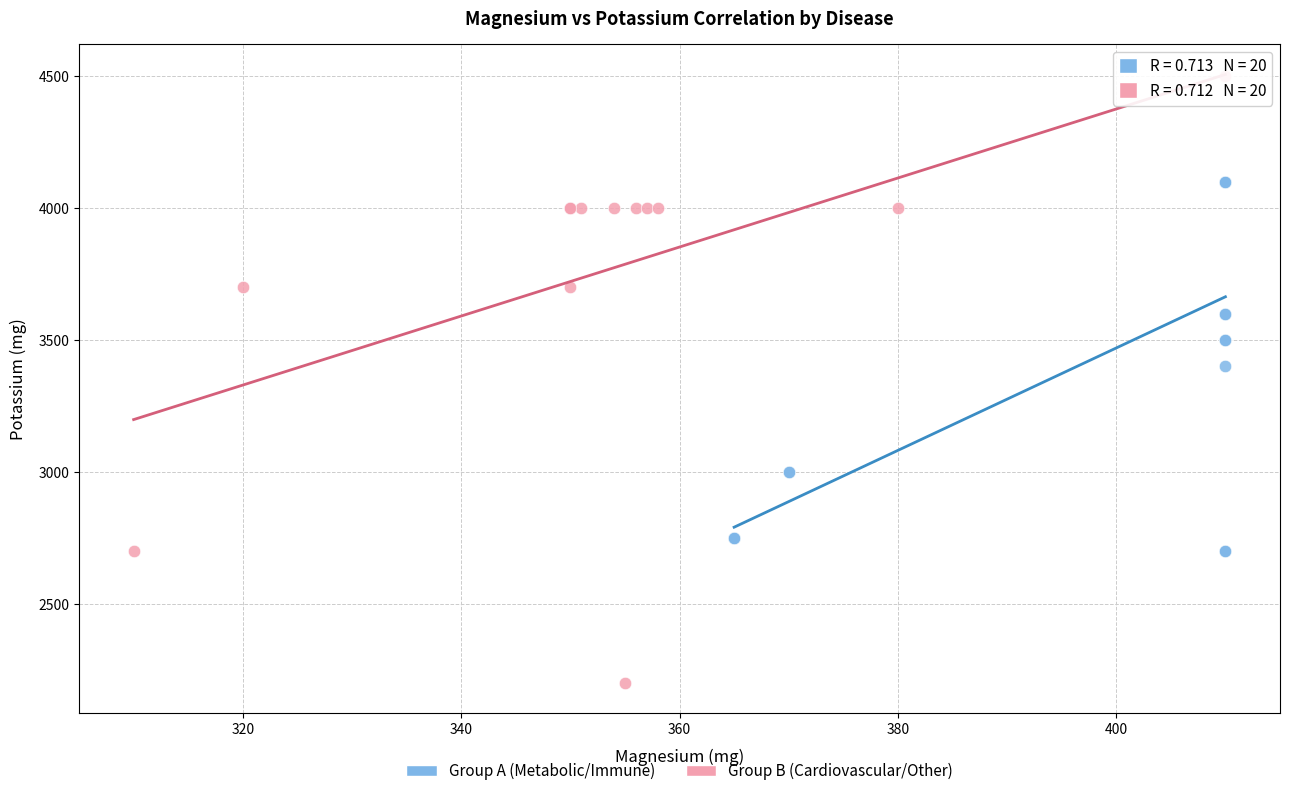

What are all the series names shown in the legend?

Group A (Metabolic/Immune), Group B (Cardiovascular/Other)